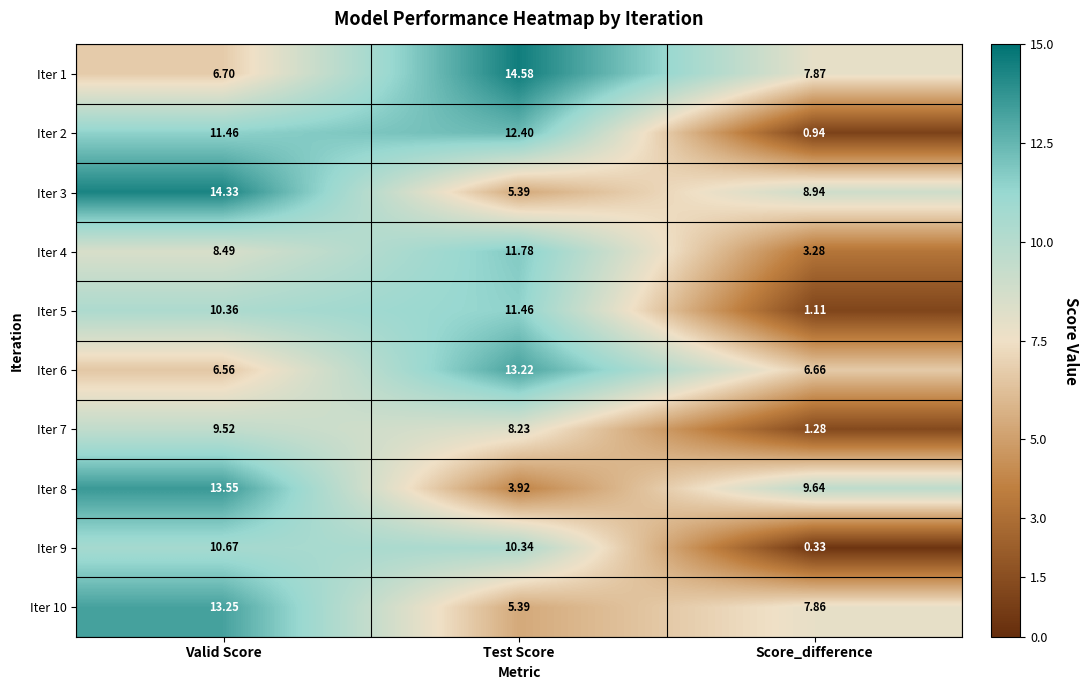

Which series has the largest total across all categories?

Iter 1